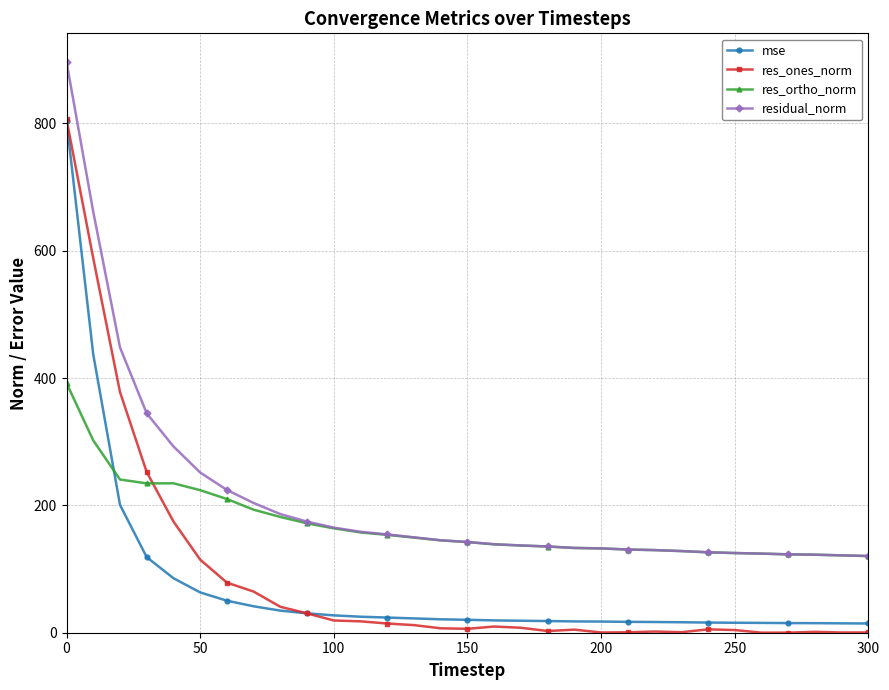

What is the value of the res_ortho_norm point at the 26th from the left?

125.1